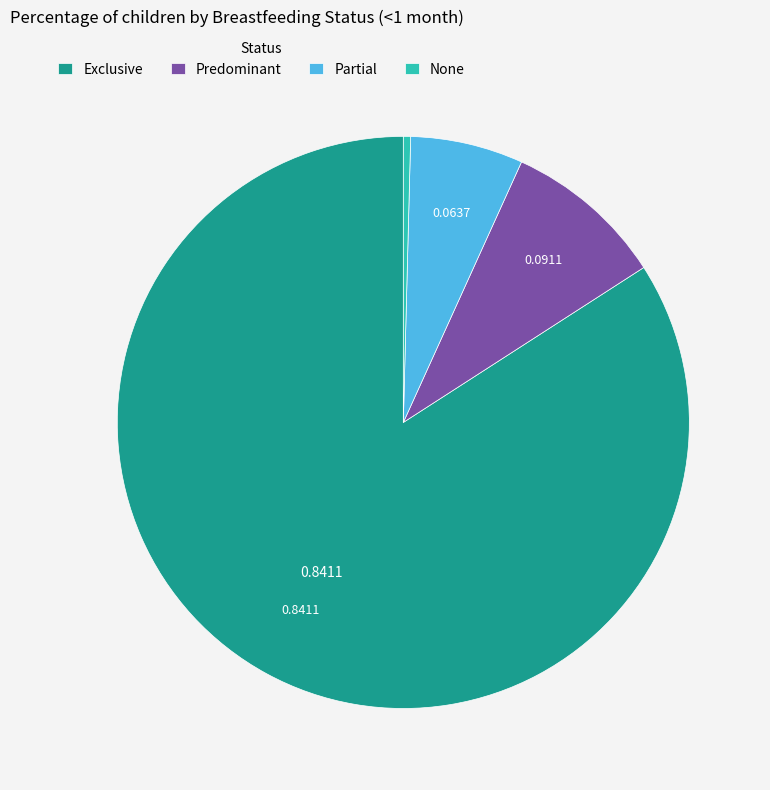

True or false: Predominant accounts for 9% of the total.

True